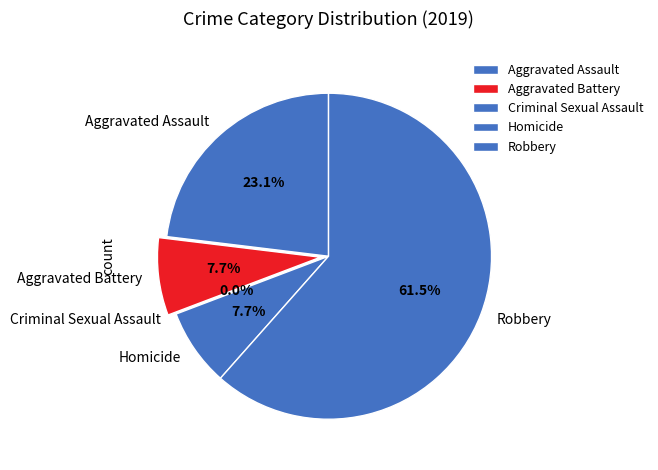

Do Aggravated Assault and Homicide together represent more than half of the pie?

No